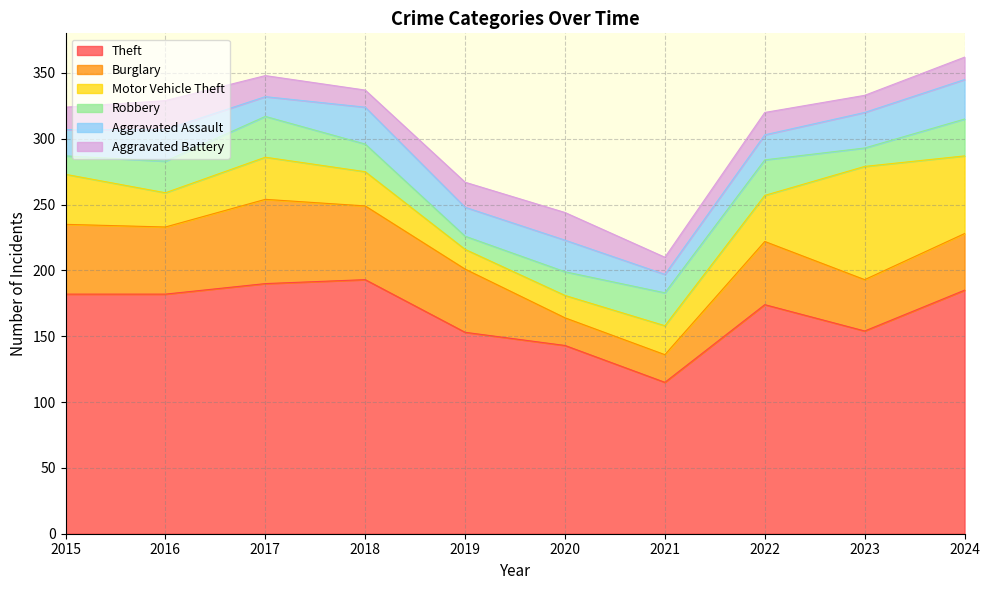

True or false: Aggravated Battery and Burglary cross at least once.

False